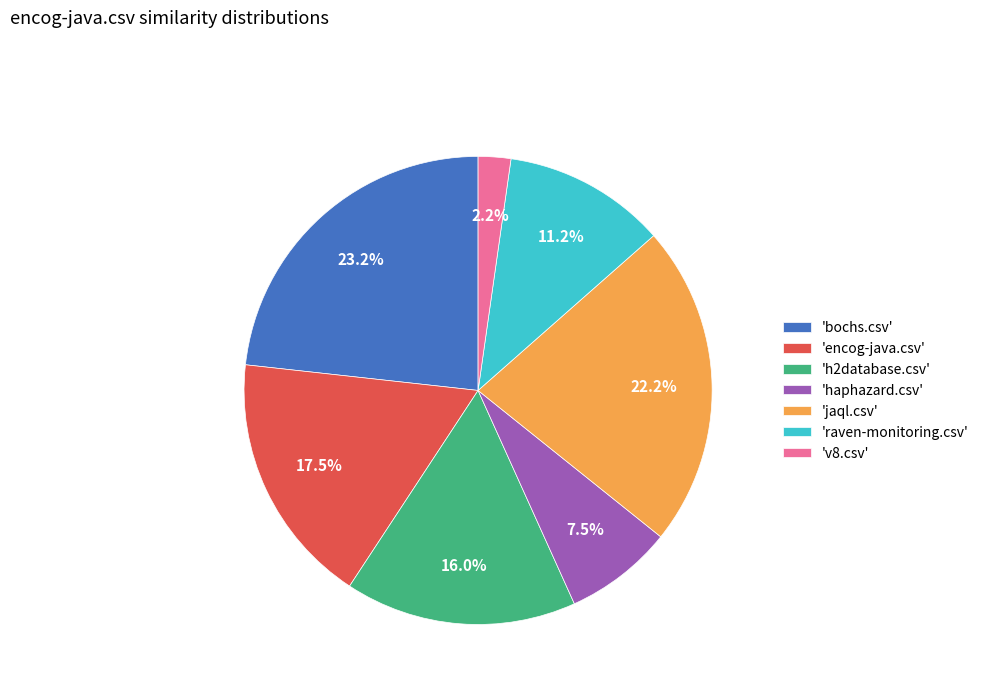

Which has a higher value, 'jaql.csv' or 'v8.csv'?

'jaql.csv'